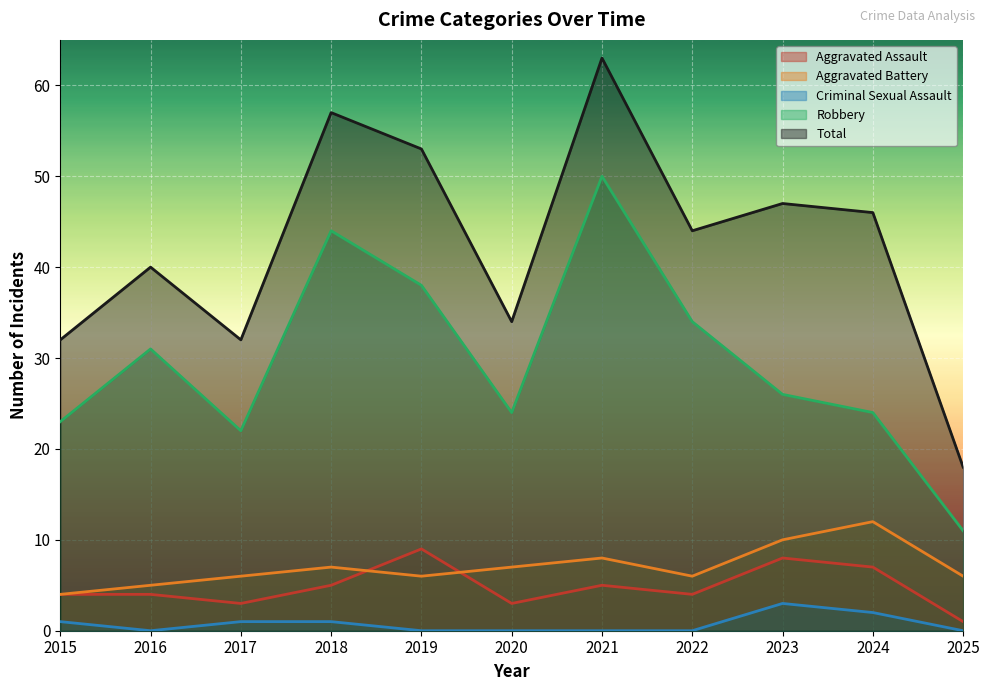

Count the Criminal Sexual Assault values in the range 0 to 1.

9